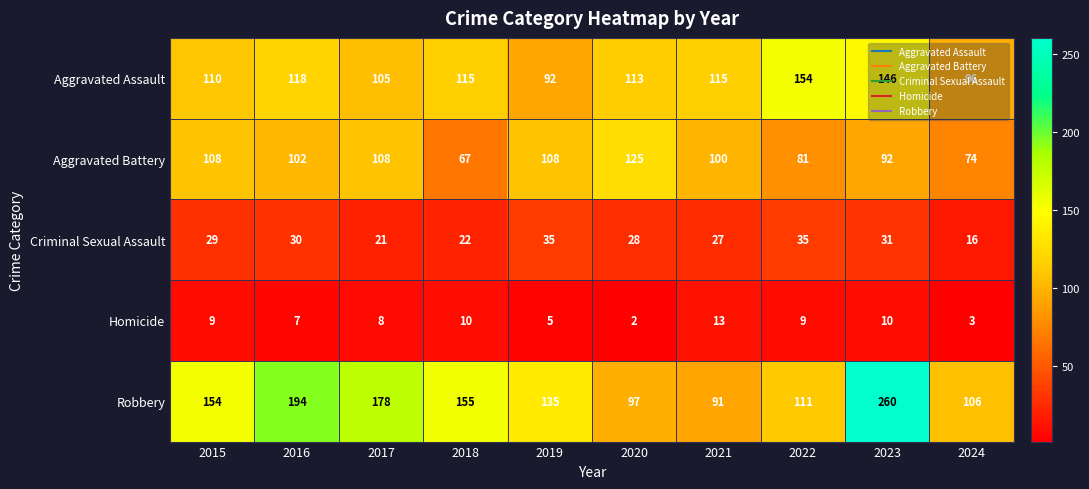

At 2020, list the series in order from smallest to largest.

Homicide, Criminal Sexual Assault, Robbery, Aggravated Assault, Aggravated Battery